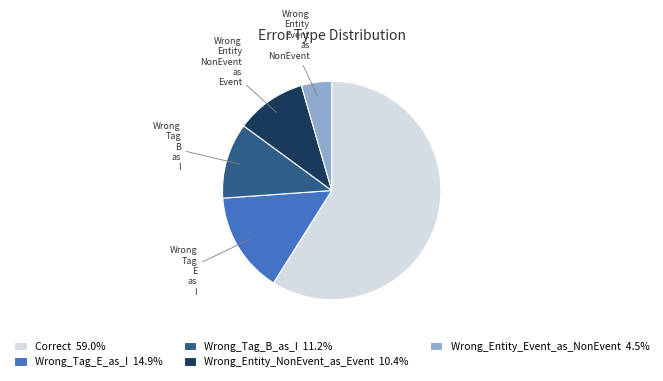

Combined, do Wrong_Entity_Event_as_NonEvent 4.5% and Wrong_Tag_B_as_I 11.2% account for over 50%?

No